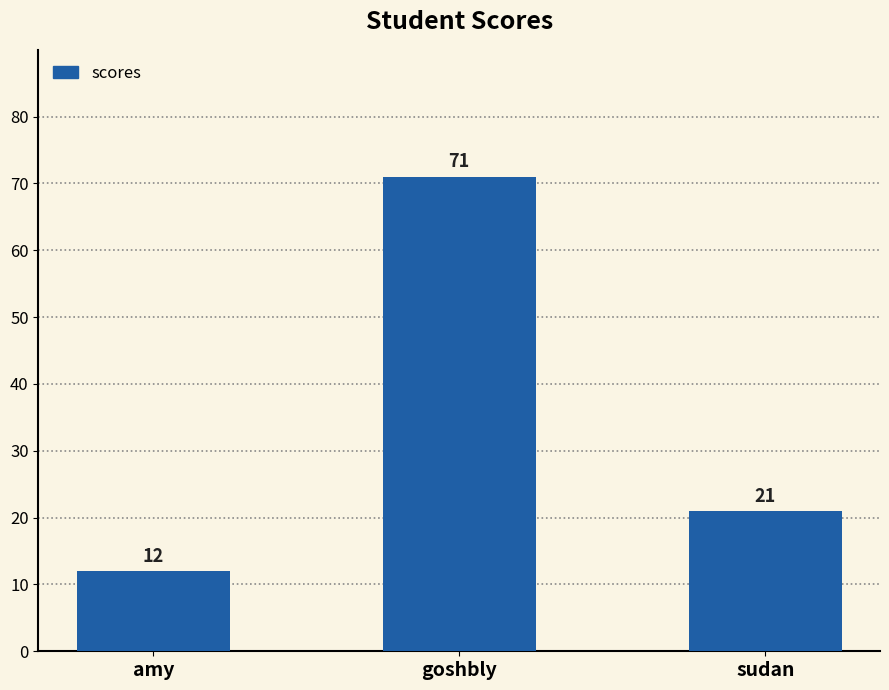

At which label does the data first exceed 21?

goshbly